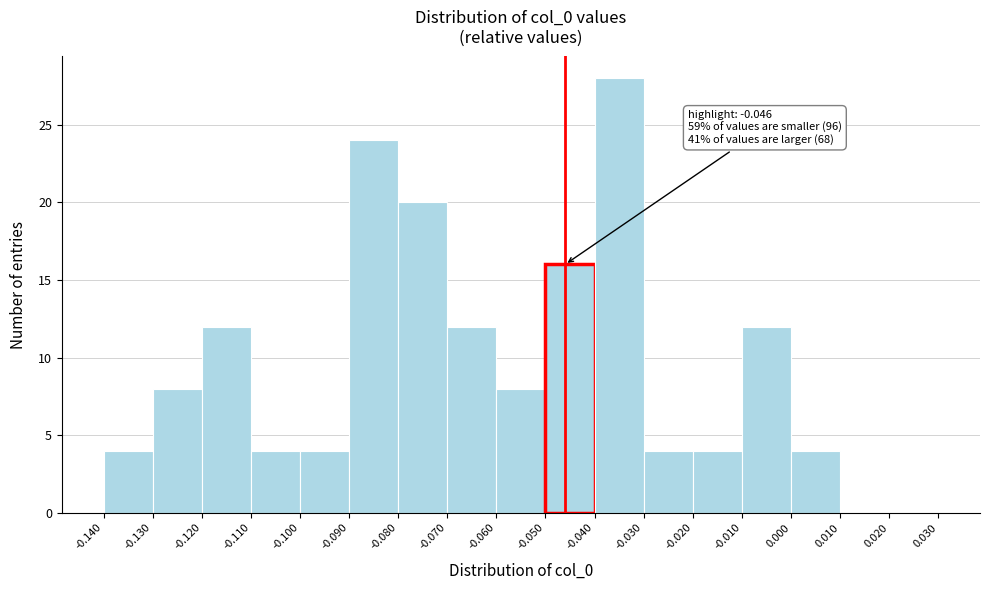

Which range on the x-axis has the tallest bar?

-0.040 to -0.030